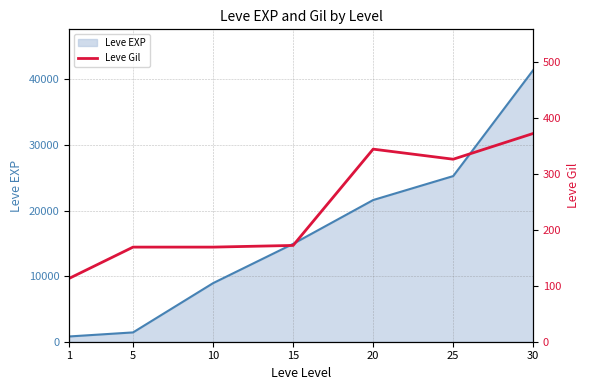

What is the maximum value for Leve EXP?

41410